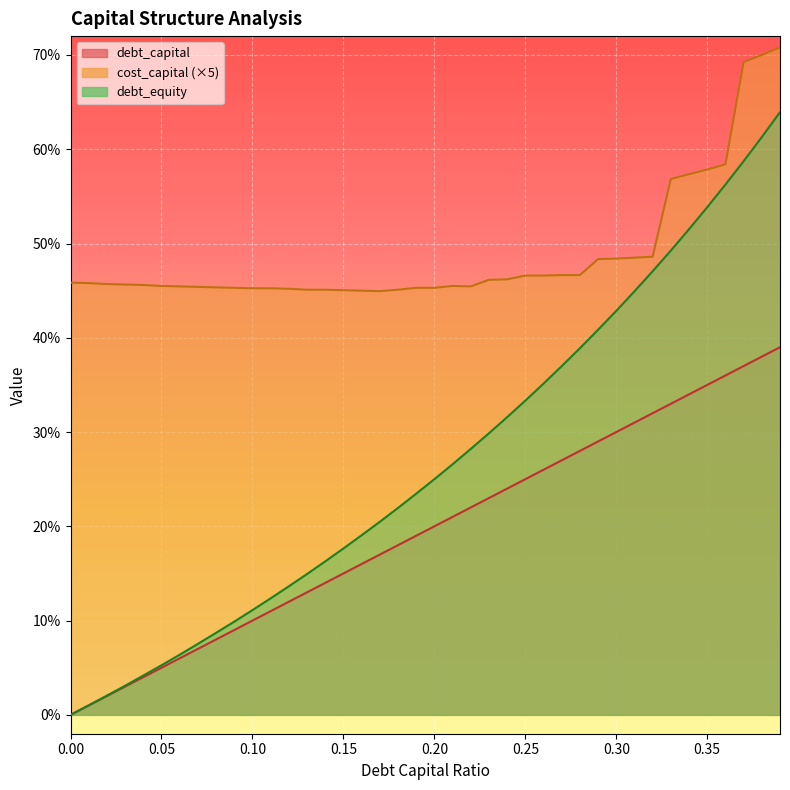

Which category has the highest value across all series?

0.39